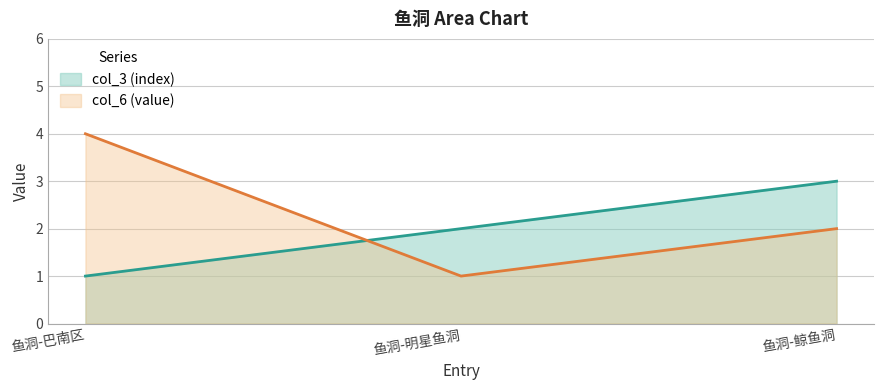

Between 鱼洞-巴南区 and 鱼洞-鲸鱼洞, which is larger?

鱼洞-鲸鱼洞